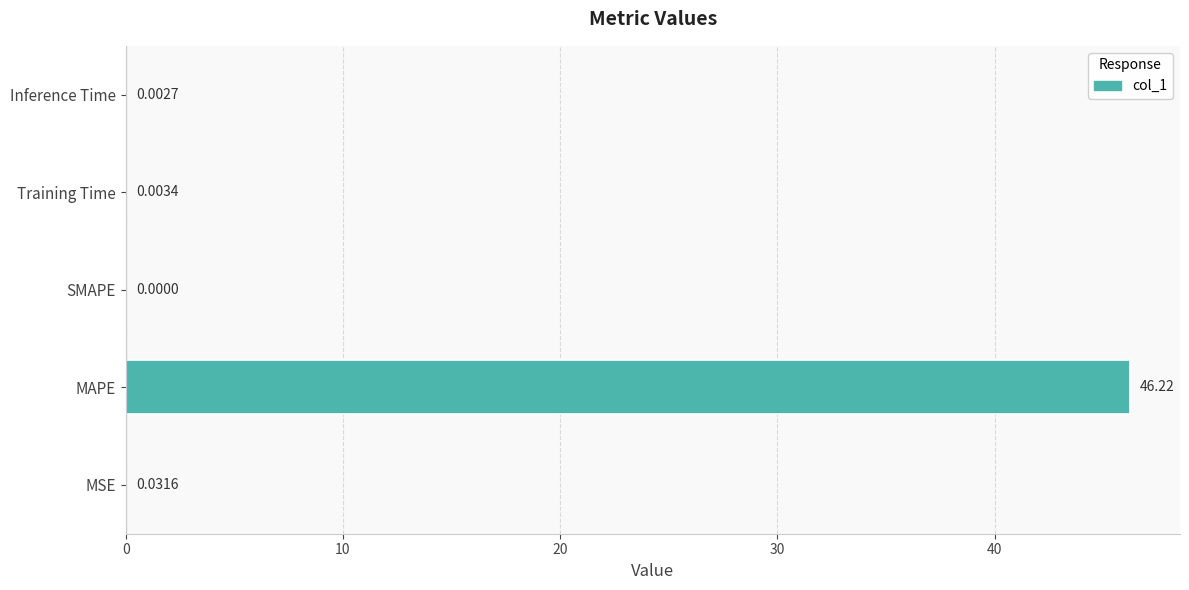

What is the sum of all values?

46.3